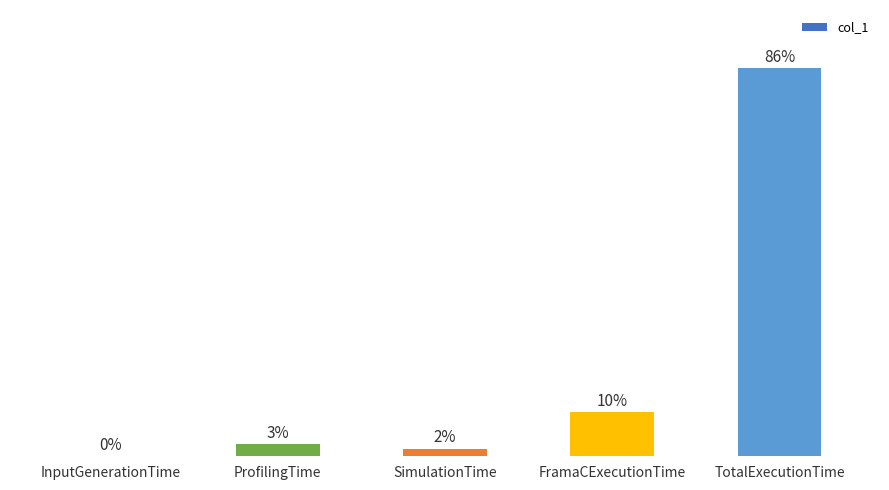

Which label corresponds to the largest value in the chart?

TotalExecutionTime